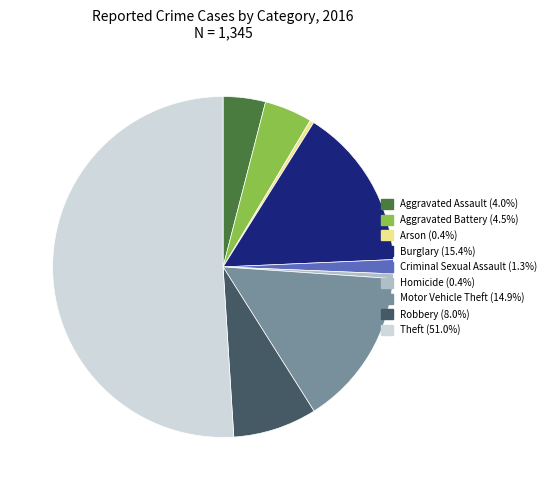

Which slice is the largest?

Theft